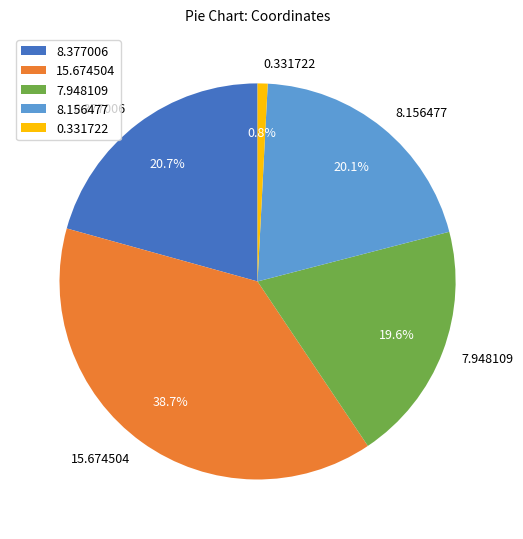

How many segments does this pie chart have?

5